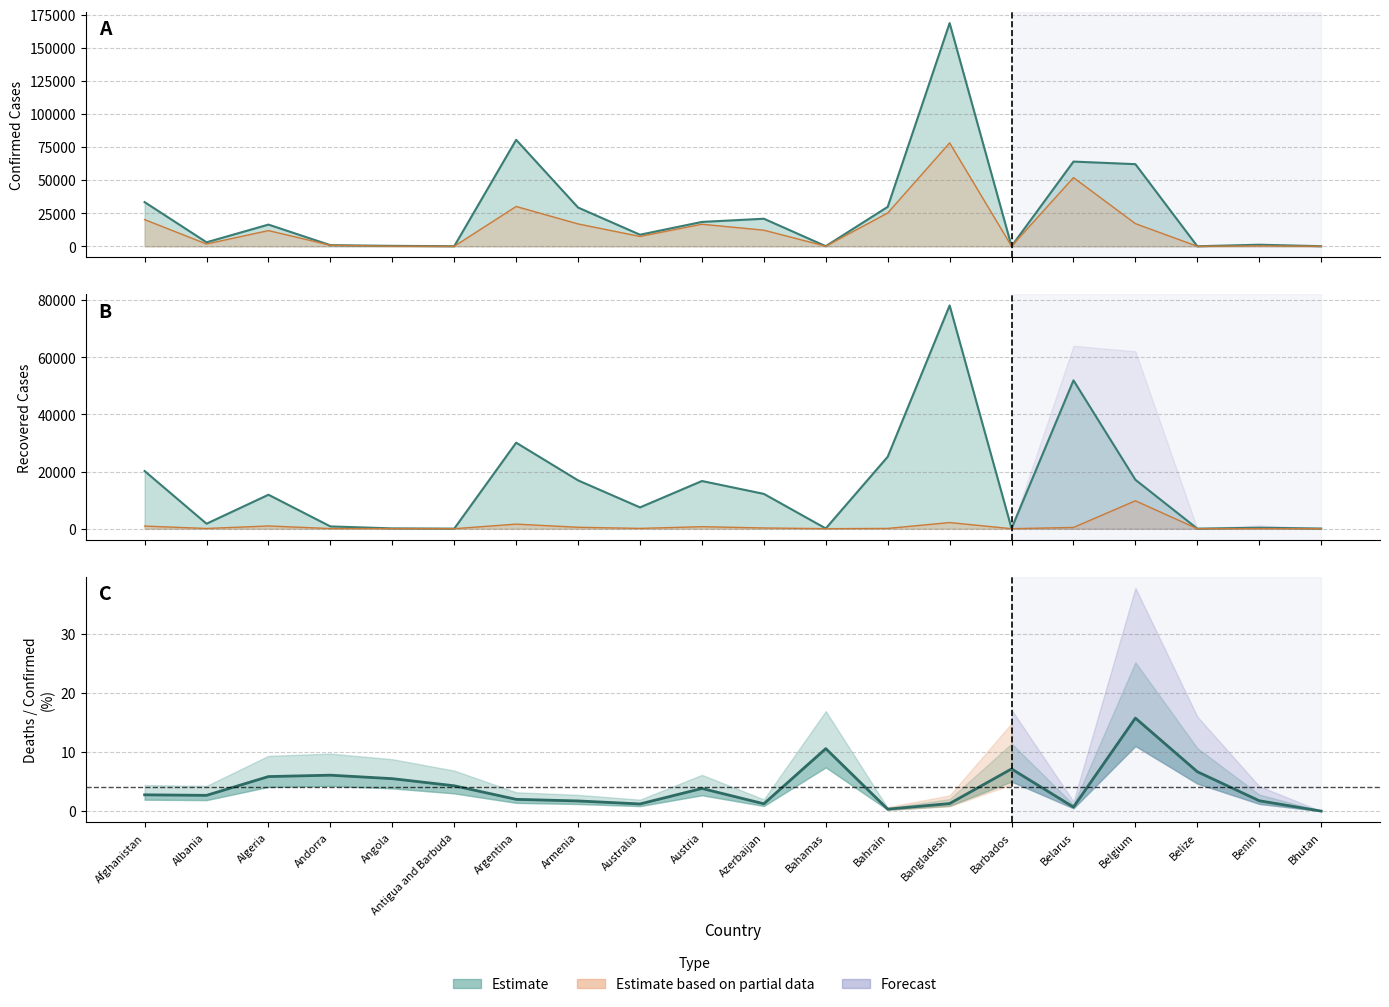

What is the approximate value of Confirmed at Belize?

30